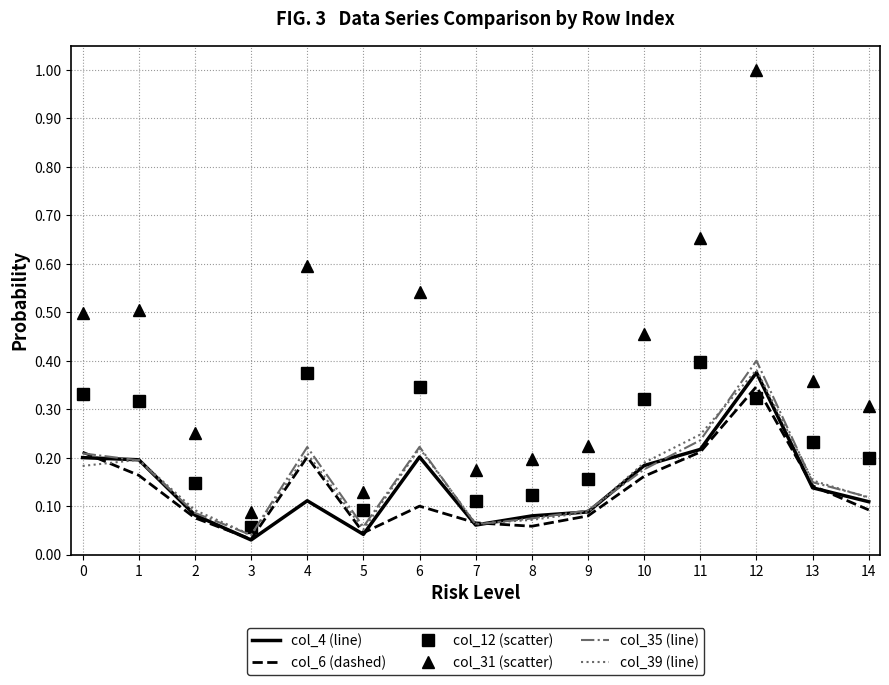

What is the maximum value shown in the chart?

1.0